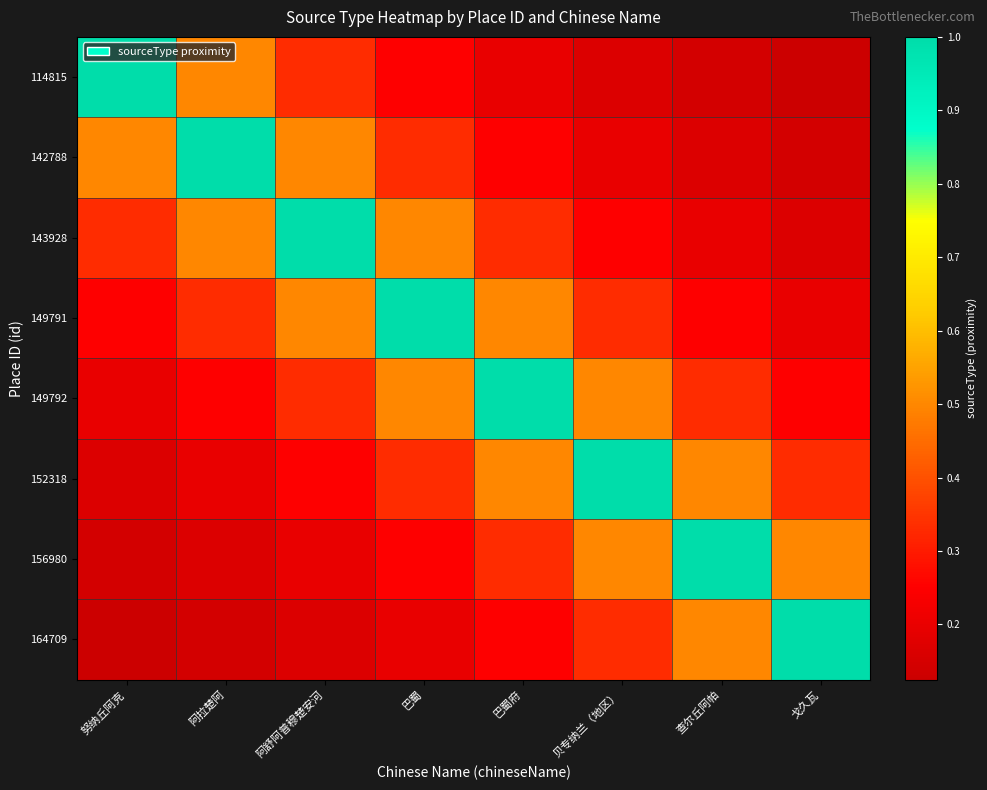

At 贝专纳兰（地区）, list the series in order from smallest to largest.

114815, 142788, 143928, 149791, 164709, 149792, 156980, 152318